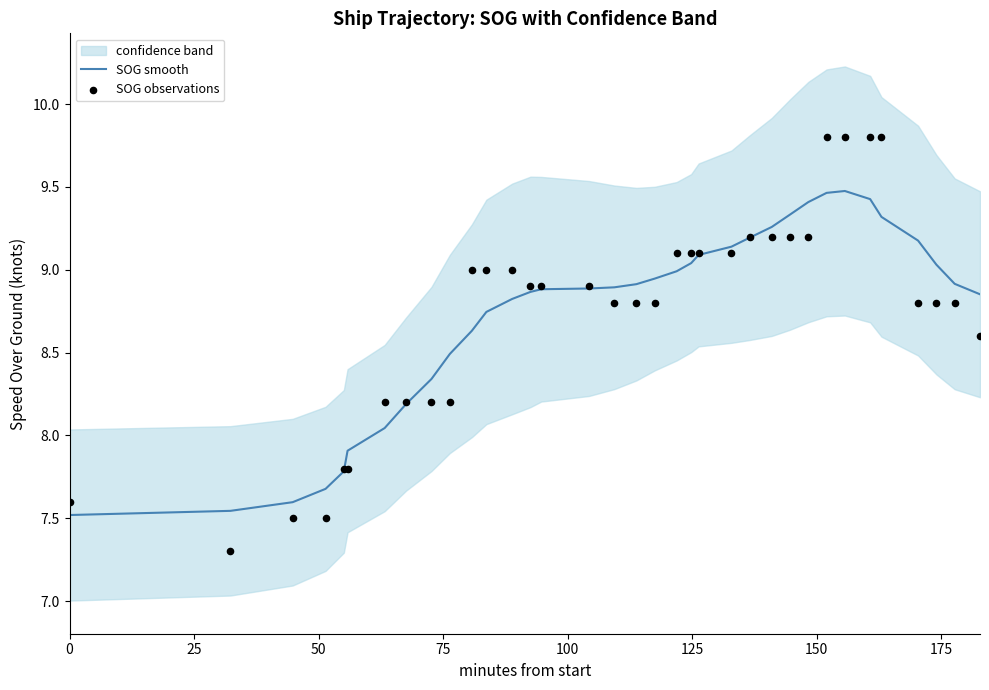

At how many categories does at least one series exceed 7?

35